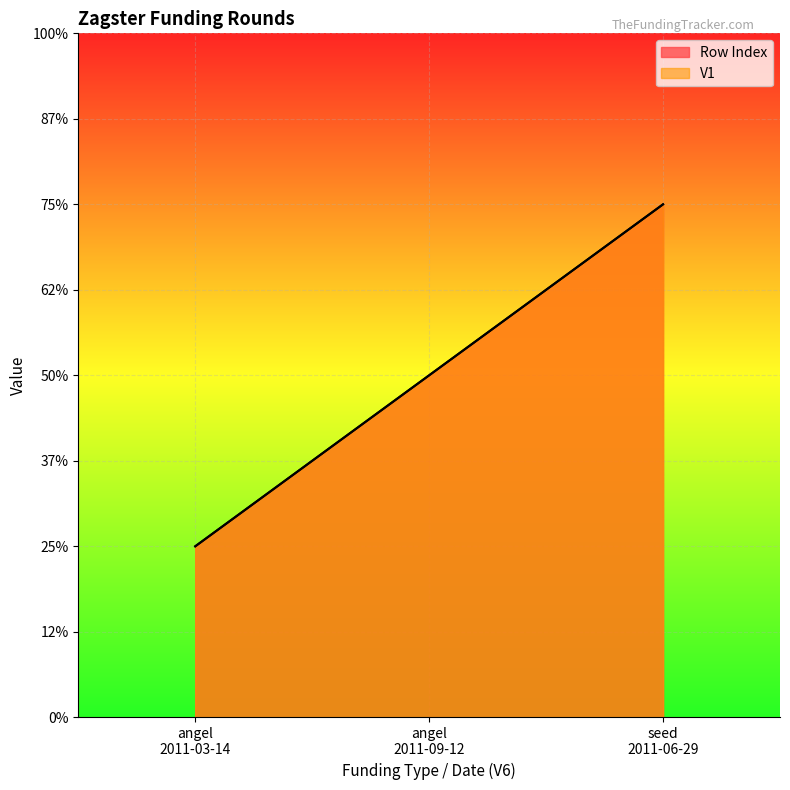

At which category is the sum across all series the highest?

seed 2011-06-29